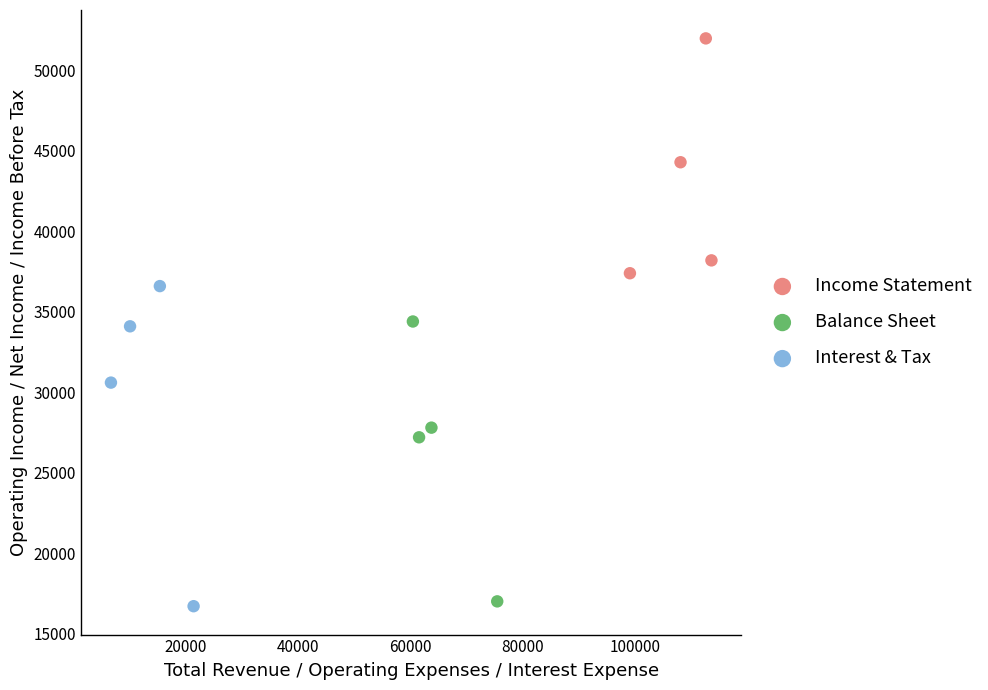

Which series reaches the maximum Y coordinate?

Income Statement